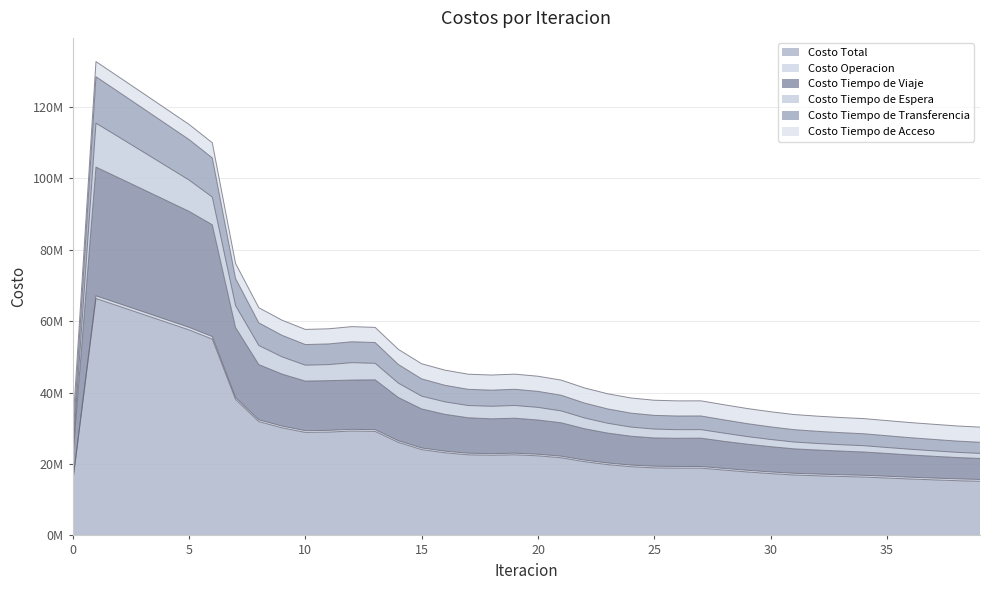

What is the value of the Costo Total point at the 17th from the left?

23147856.3